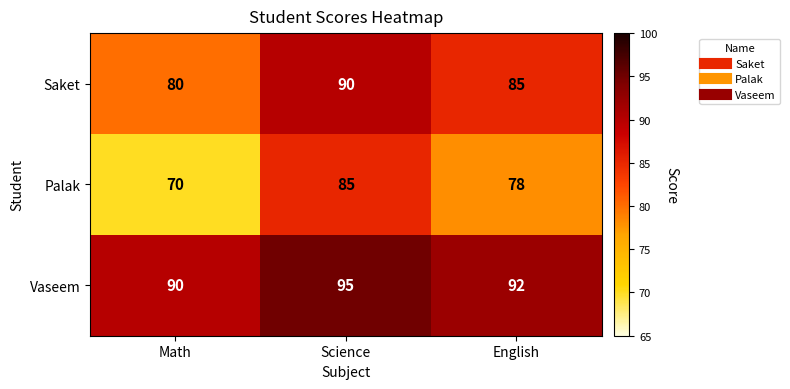

Is it true that Palak equals 85 at Science?

True